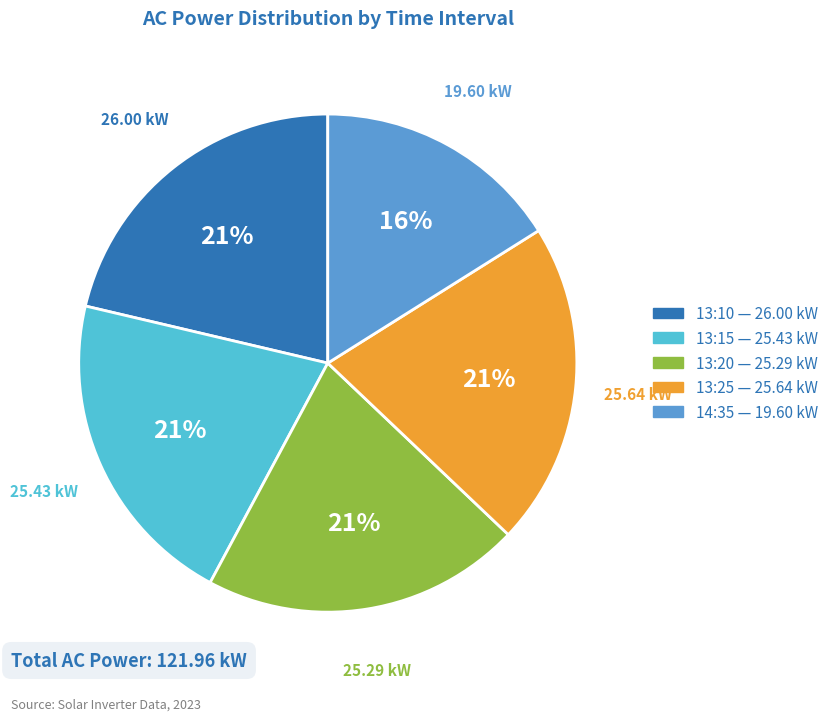

The 13:10 slice represents 34% of the pie. True or false?

False